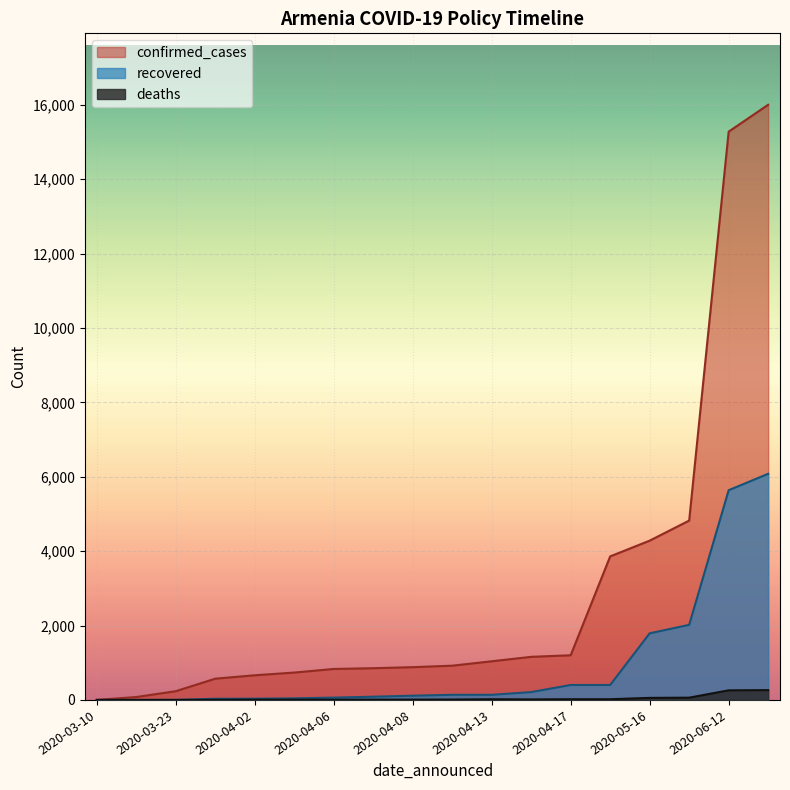

What is the maximum value for confirmed_cases?

16004